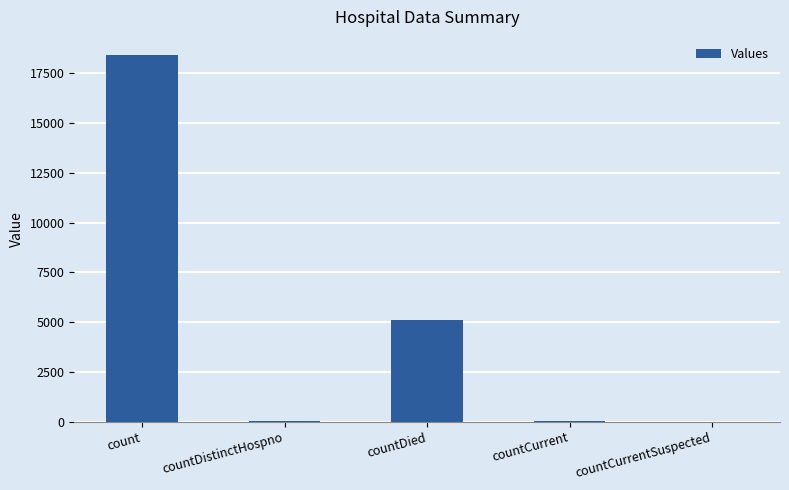

Where is the data nearest to the value 9208?

countDied